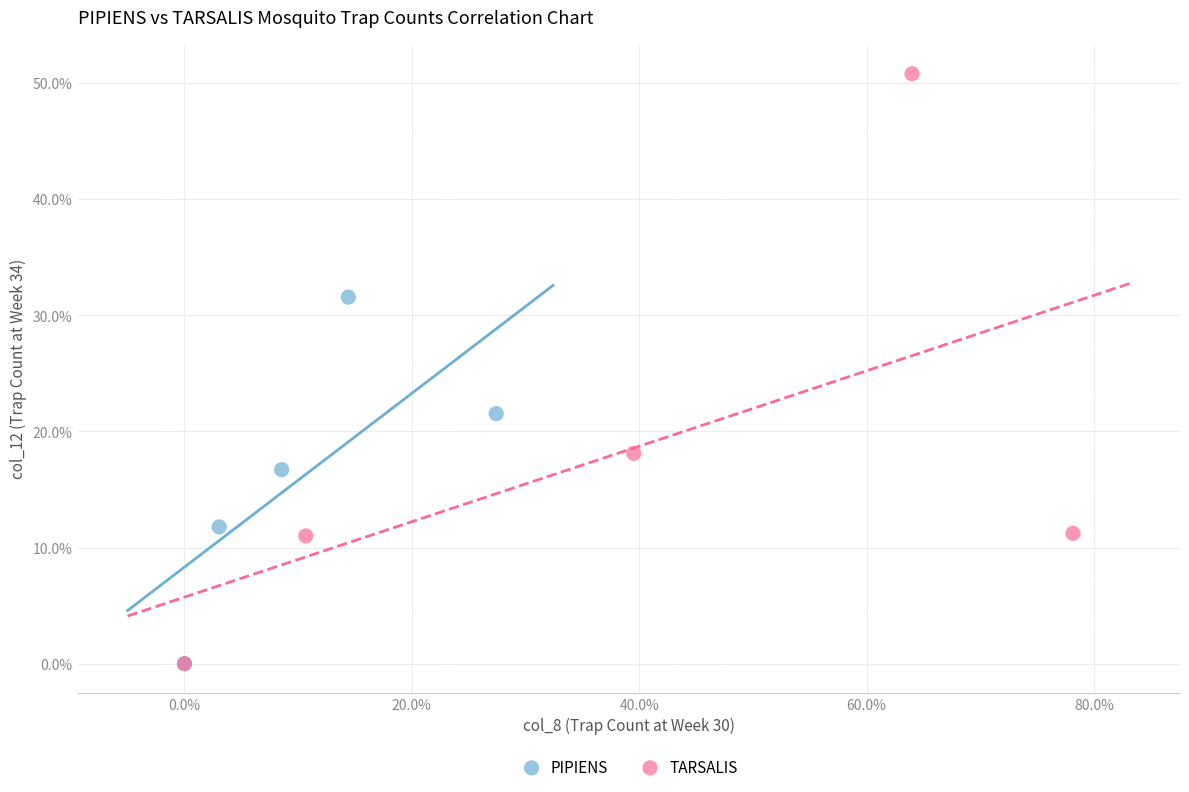

What are all the series names shown in the legend?

PIPIENS, TARSALIS